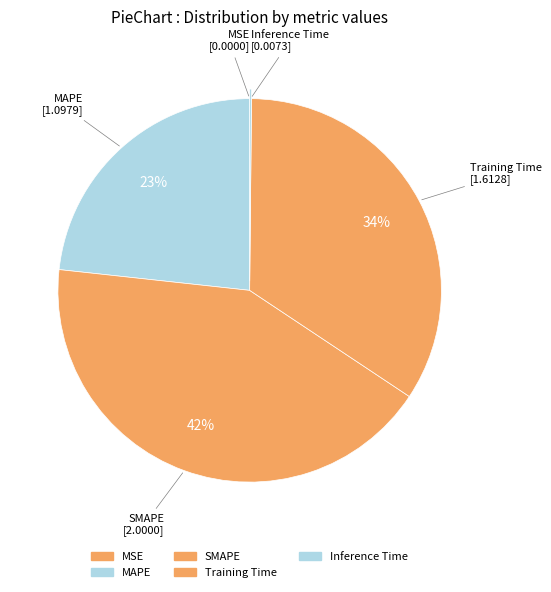

How many slices are in this pie chart?

5